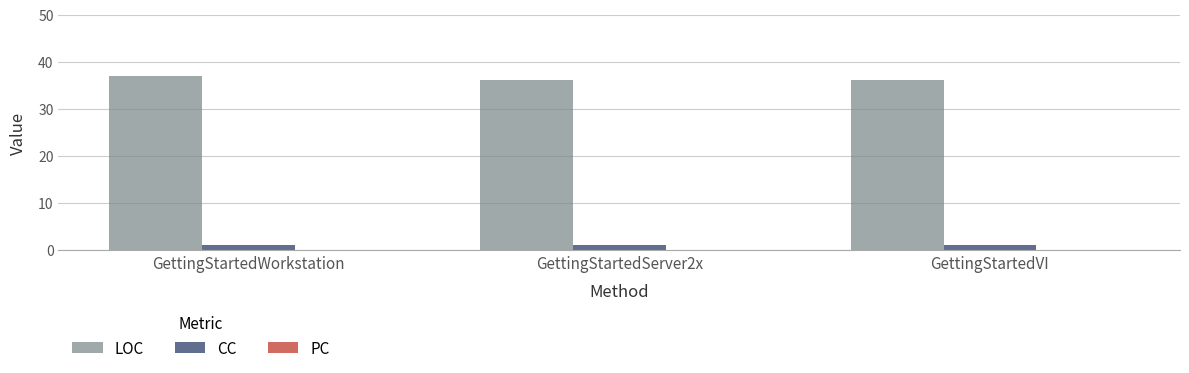

What is the maximum value shown in the chart?

37